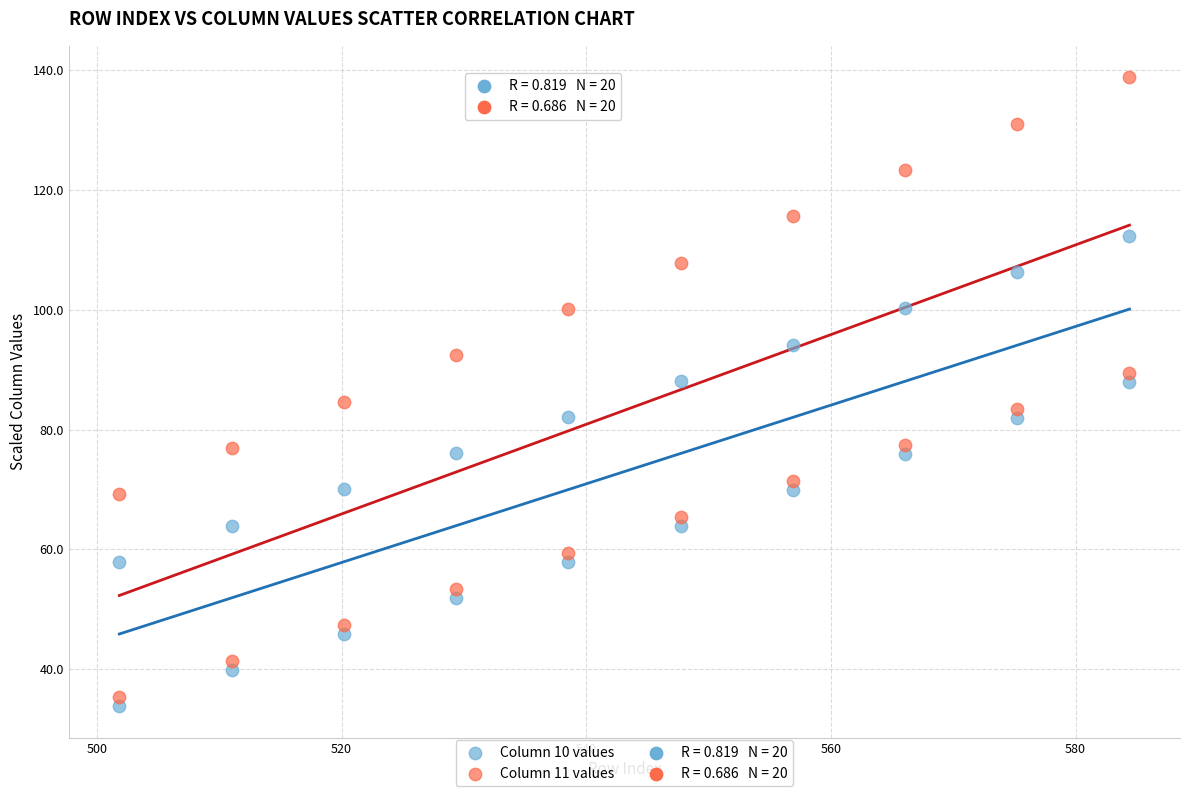

In the Column 10 values series, what Y value is closest to 73?

75.9